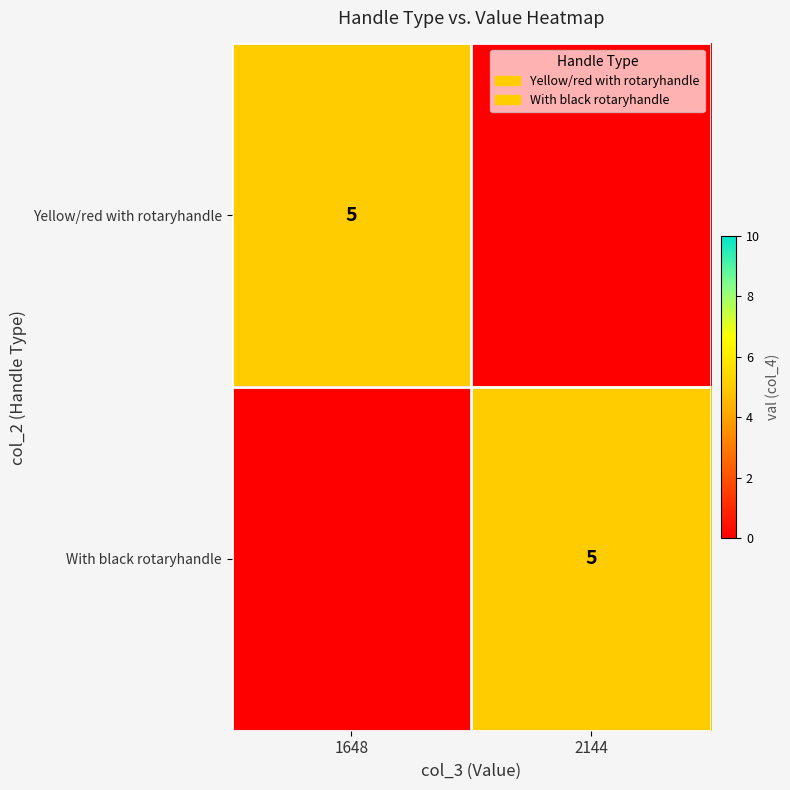

Is it true that Yellow/red with rotaryhandle equals 9 at 1648?

False